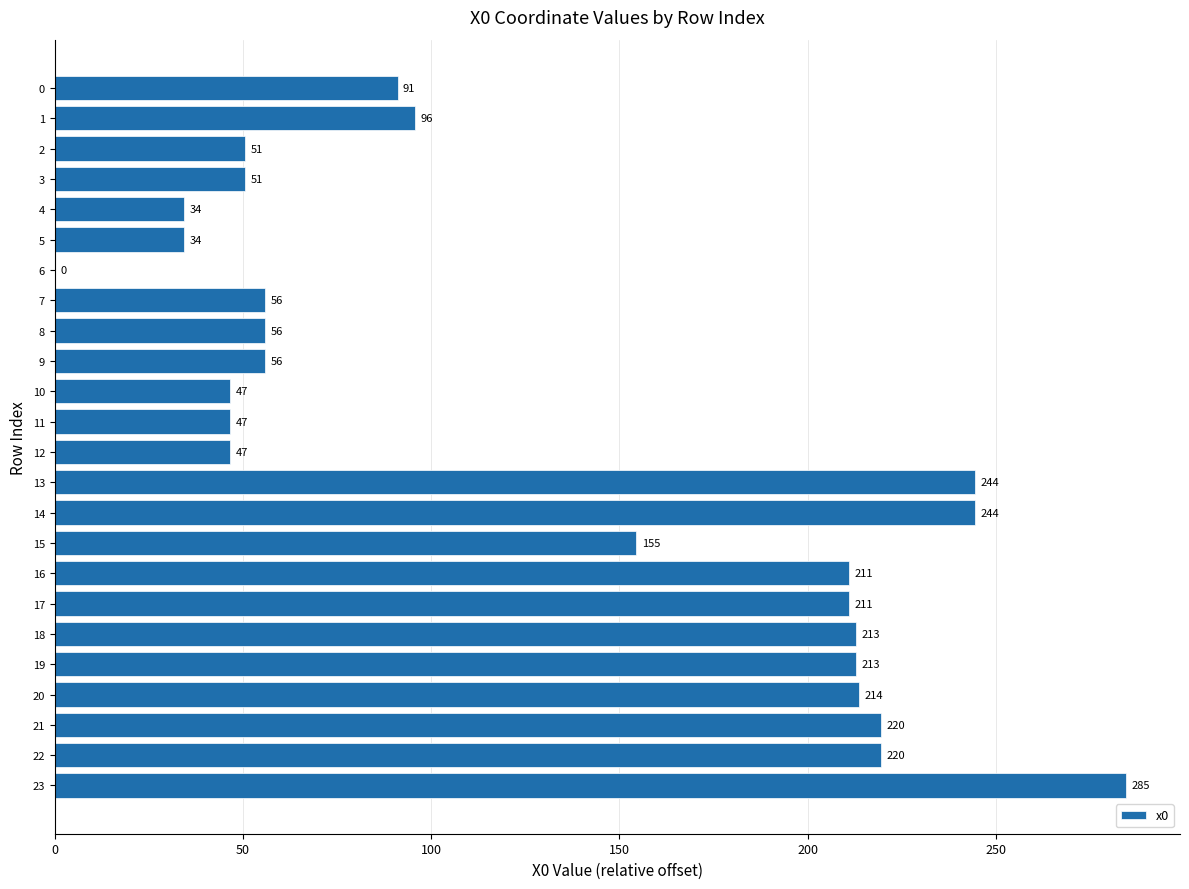

Which category has the highest value across all series?

23